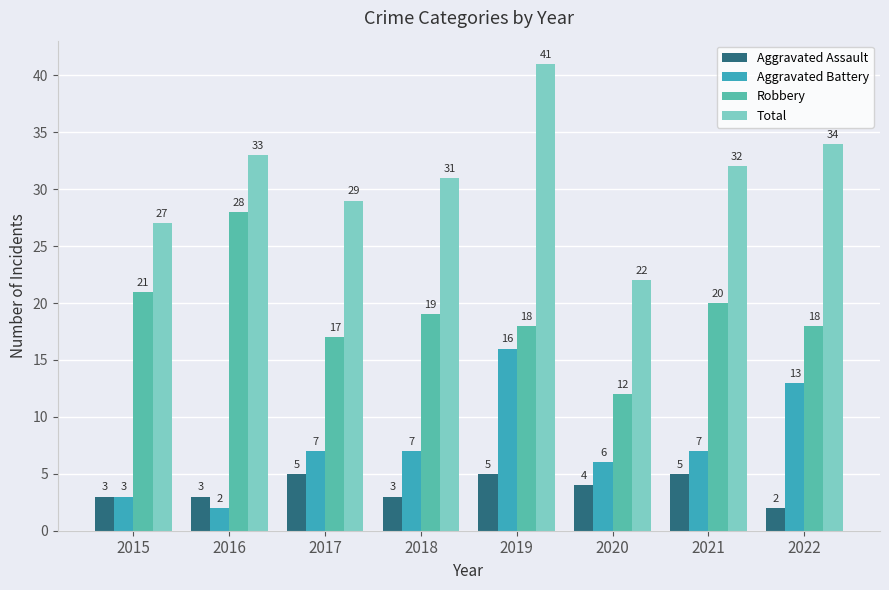

What is the difference between the maximum and minimum values in the Aggravated Assault series?

3